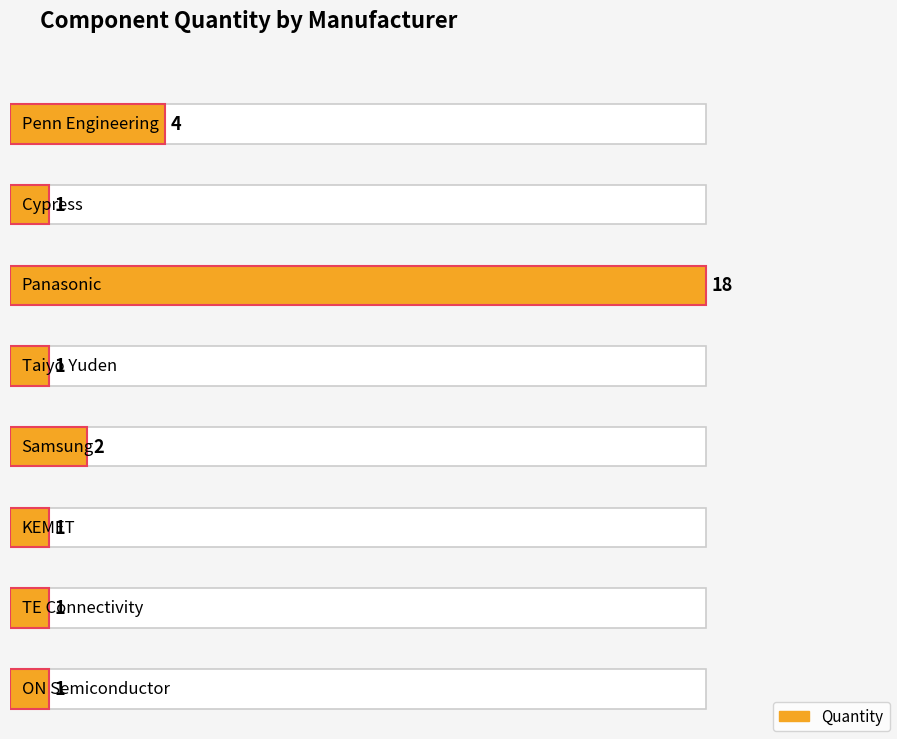

The chart shows a value of 0 at Cypress. True or false?

False